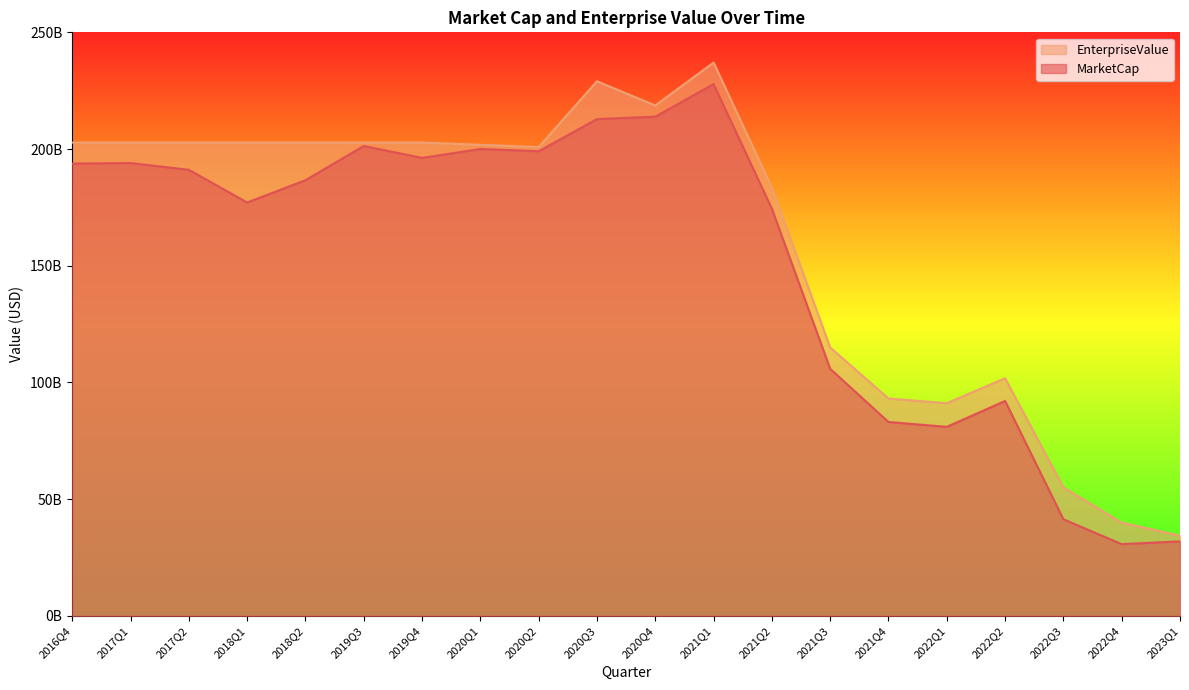

List the labels in order of MarketCap value, smallest first.

2022Q4, 2023Q1, 2022Q3, 2022Q1, 2021Q4, 2022Q2, 2021Q3, 2021Q2, 2018Q1, 2018Q2, 2017Q2, 2016Q4, 2017Q1, 2019Q4, 2020Q2, 2020Q1, 2019Q3, 2020Q3, 2020Q4, 2021Q1